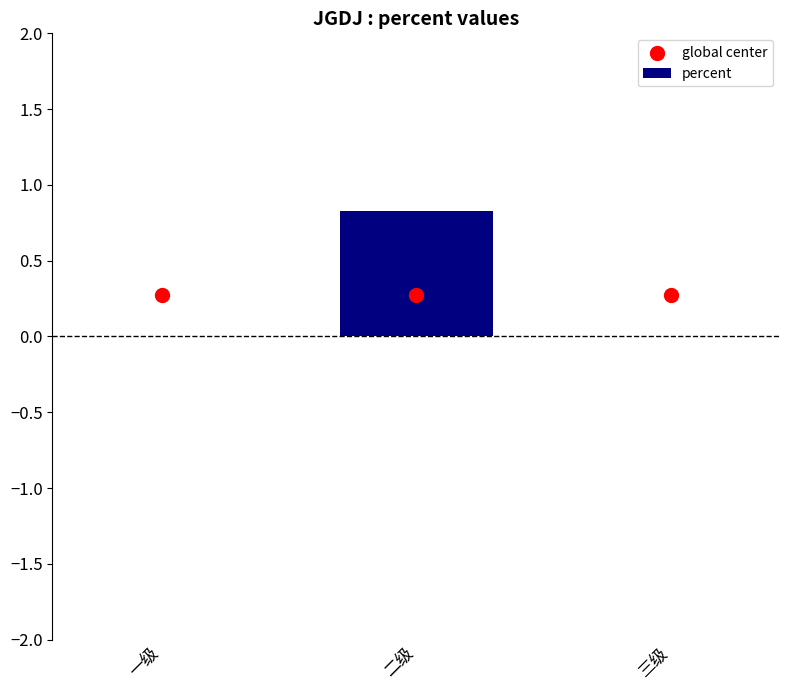

Which series reaches the maximum Y coordinate?

percent